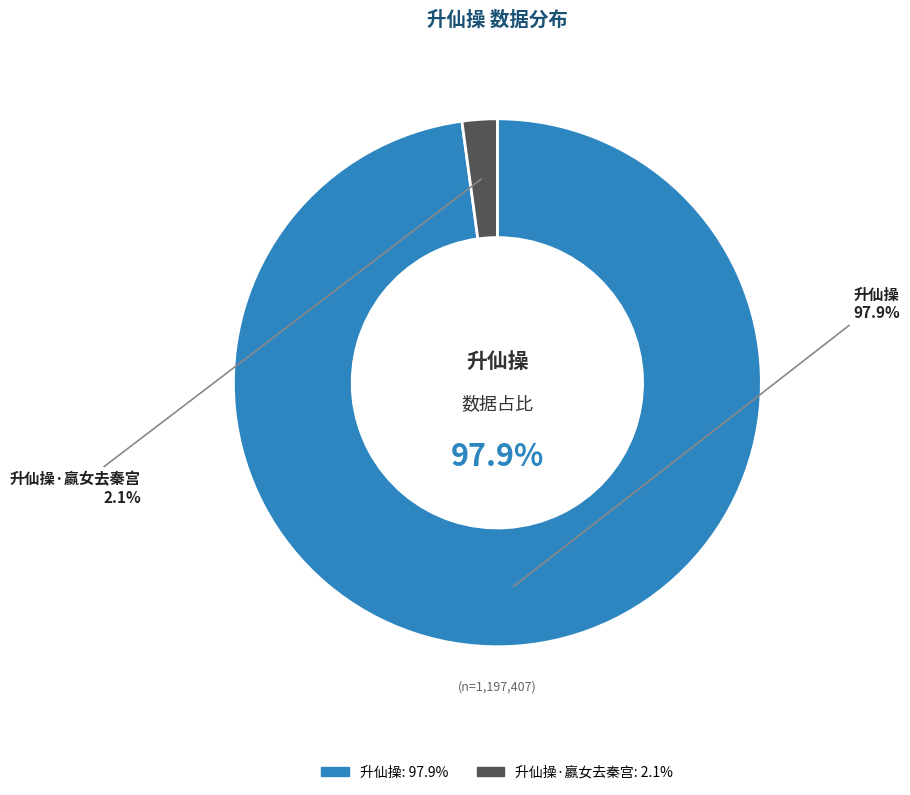

Which has a higher value, 升仙操·嬴女去秦宫 or 升仙操?

升仙操